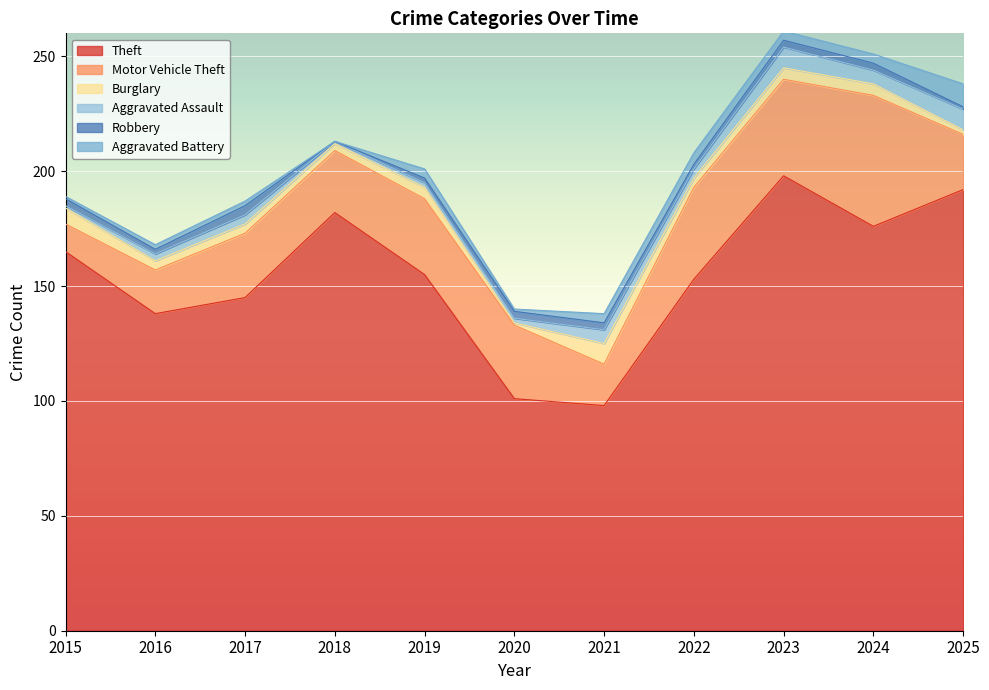

What is the lowest value of the Theft series?

98